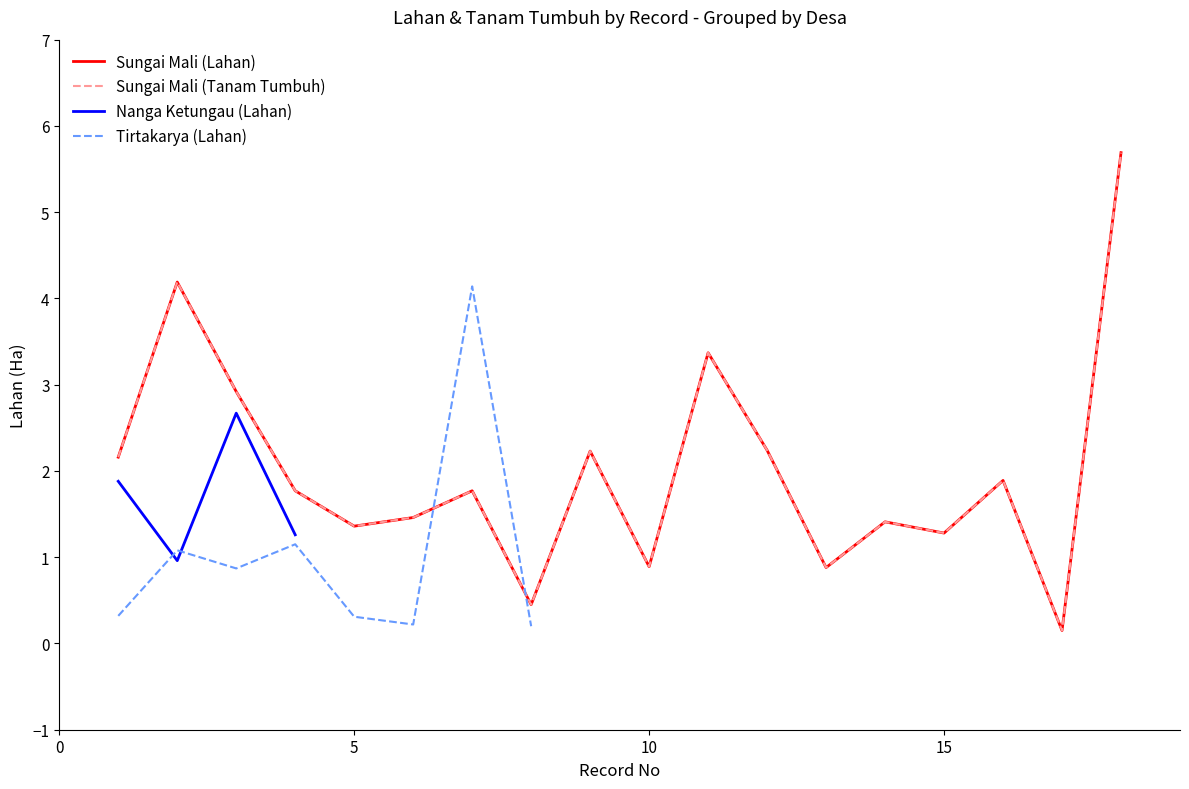

Does the chart display data point markers on the line(s)?

No